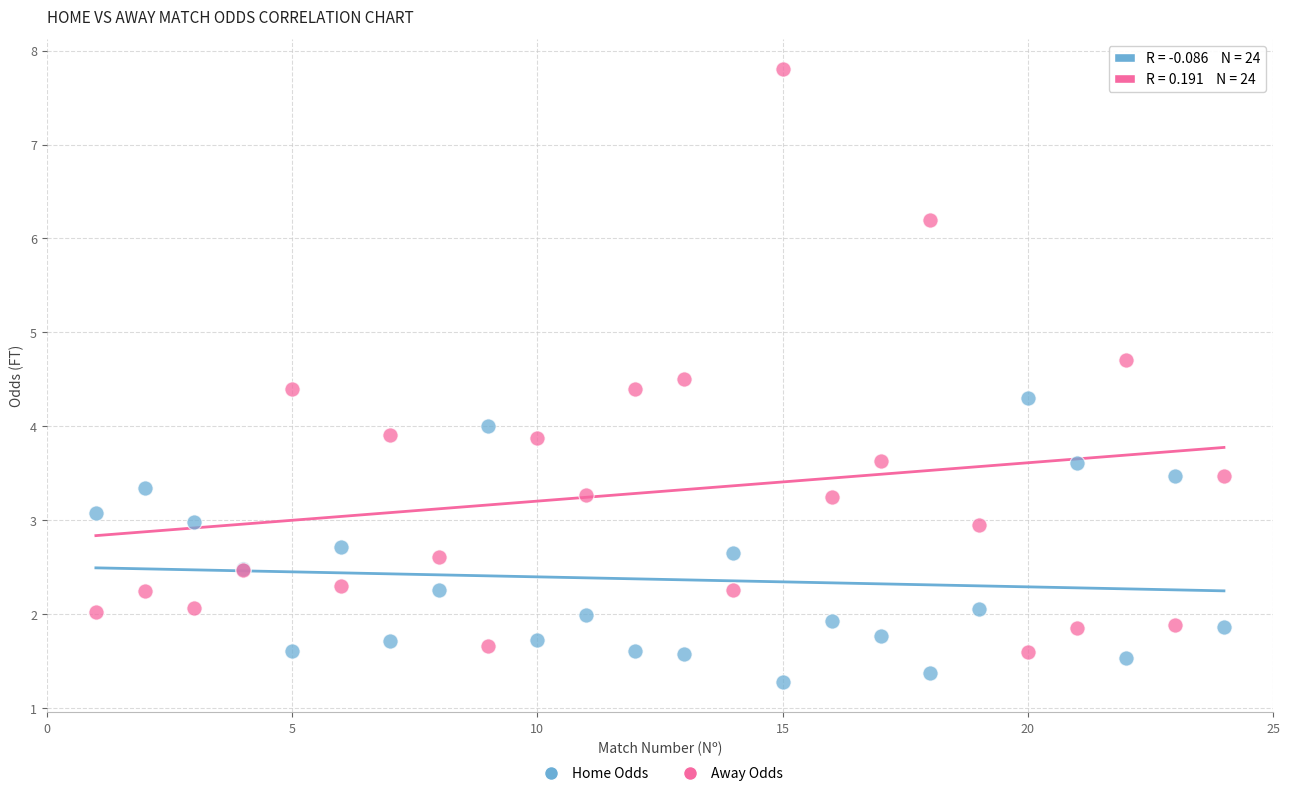

Which series has the widest spread of Y values?

Away Odds